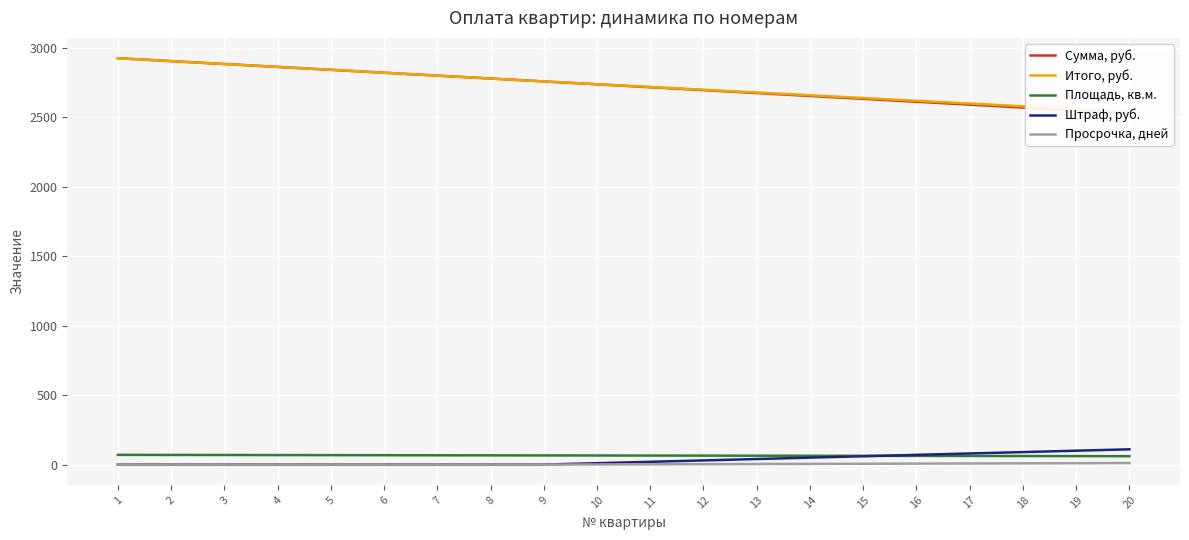

What is the maximum value for Сумма, руб.?

2926.0